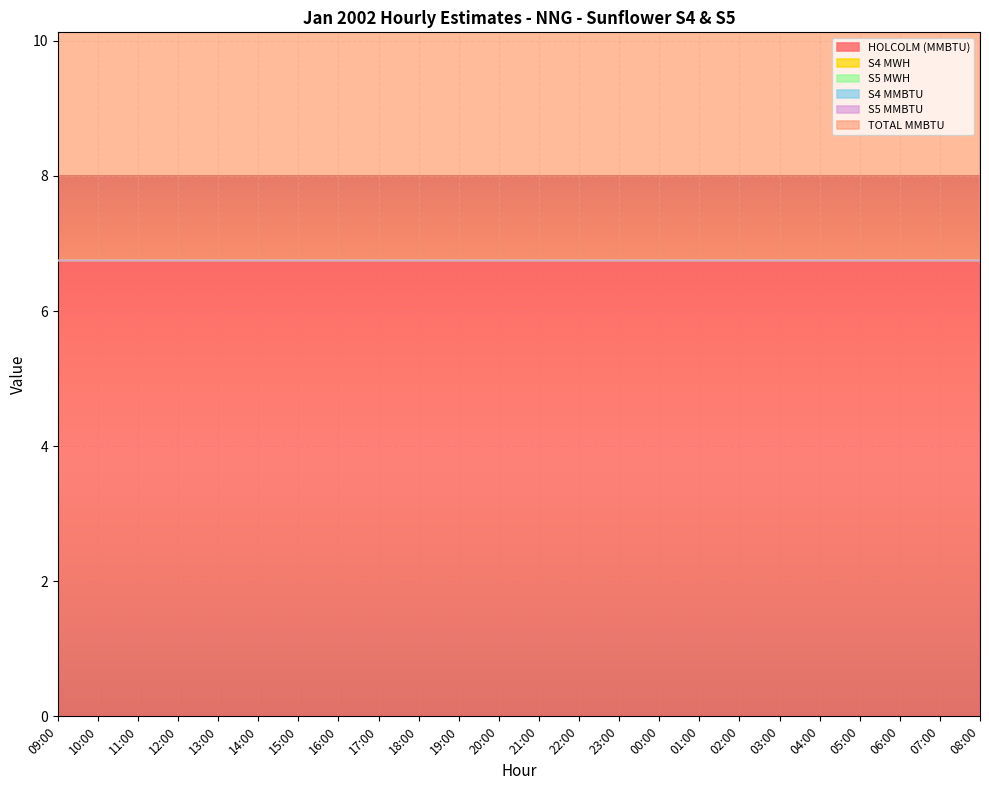

Reading left to right, what are all the values shown in this chart?

HOLCOLM (MMBTU): 6.8	6.8	6.8	6.8	6.8	6.8	6.8	6.8	6.8	6.8	6.8	6.8	6.8	6.8	6.8	6.8	6.8	6.8	6.8	6.8	6.8	6.8	6.8	6.8
S4 MWH: 0.0	0.0	0.0	0.0	0.0	0.0	0.0	0.0	0.0	0.0	0.0	0.0	0.0	0.0	0.0	0.0	0.0	0.0	0.0	0.0	0.0	0.0	0.0	0.0
S5 MWH: 0.0	0.0	0.0	0.0	0.0	0.0	0.0	0.0	0.0	0.0	0.0	0.0	0.0	0.0	0.0	0.0	0.0	0.0	0.0	0.0	0.0	0.0	0.0	0.0
S4 MMBTU: 0.0	0.0	0.0	0.0	0.0	0.0	0.0	0.0	0.0	0.0	0.0	0.0	0.0	0.0	0.0	0.0	0.0	0.0	0.0	0.0	0.0	0.0	0.0	0.0
S5 MMBTU: 0.0	0.0	0.0	0.0	0.0	0.0	0.0	0.0	0.0	0.0	0.0	0.0	0.0	0.0	0.0	0.0	0.0	0.0	0.0	0.0	0.0	0.0	0.0	0.0
TOTAL MMBTU: 6.8	6.8	6.8	6.8	6.8	6.8	6.8	6.8	6.8	6.8	6.8	6.8	6.8	6.8	6.8	6.8	6.8	6.8	6.8	6.8	6.8	6.8	6.8	6.8